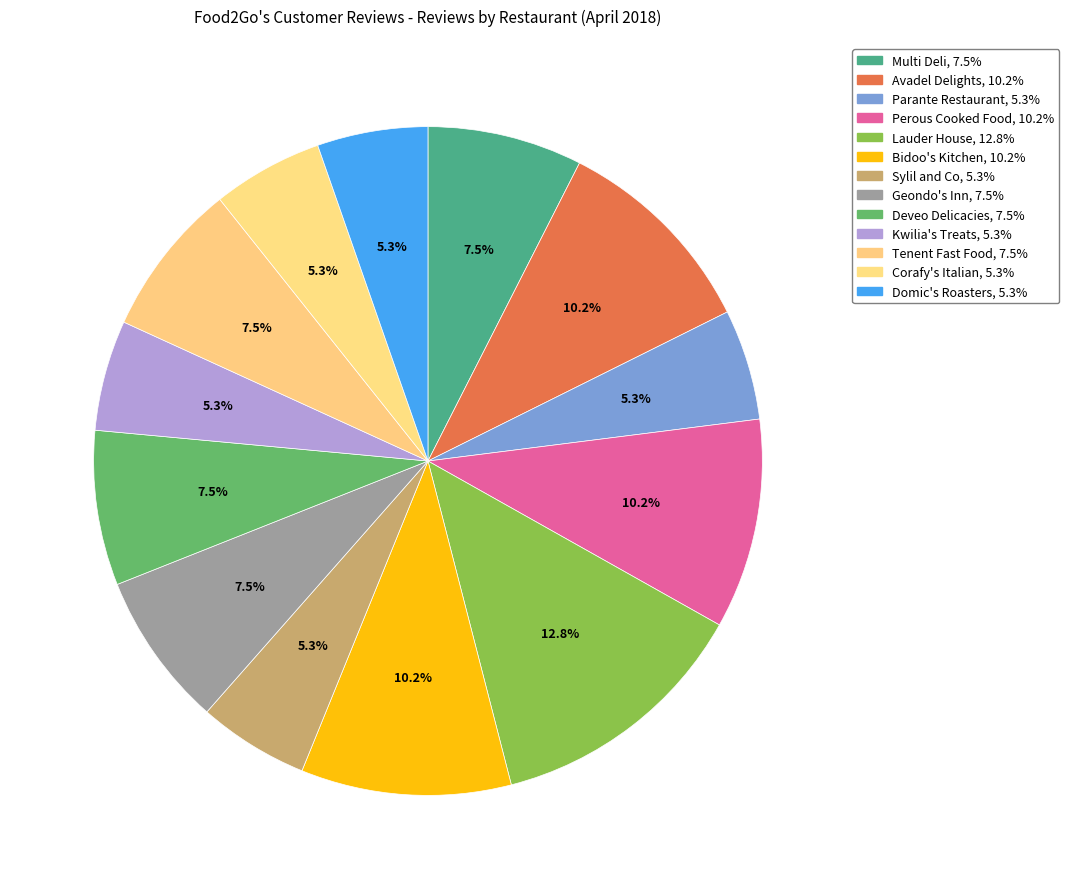

Does Corafy's Italian represent more than half of the total?

No